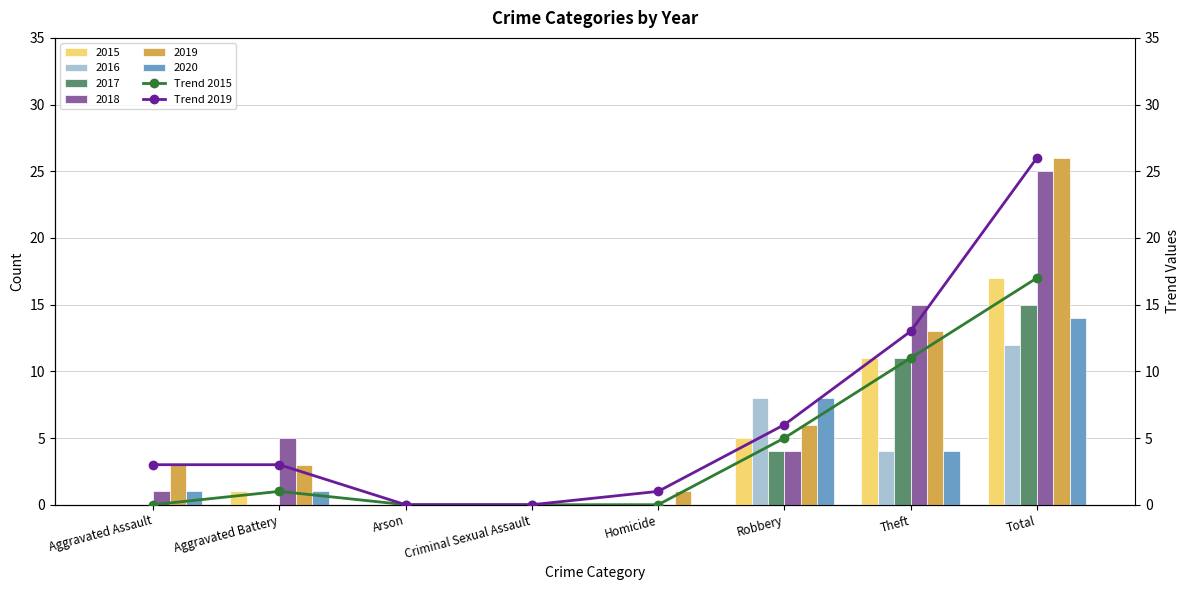

At Criminal Sexual Assault, list the series in order from largest to smallest.

Trend 2015, Trend 2019